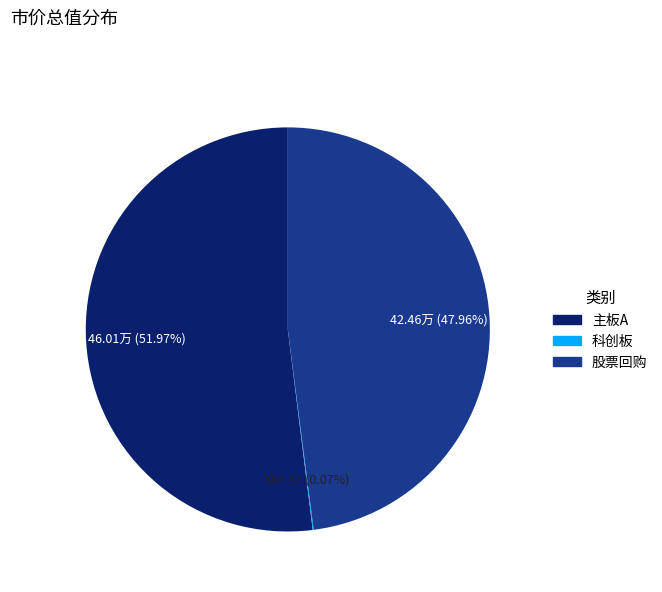

Which category has the biggest portion of the pie?

主板A